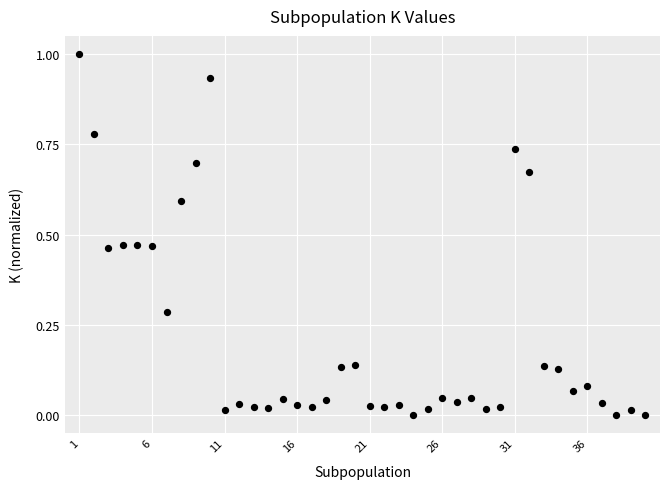

What is the range of Y values (max minus min)?

1.0